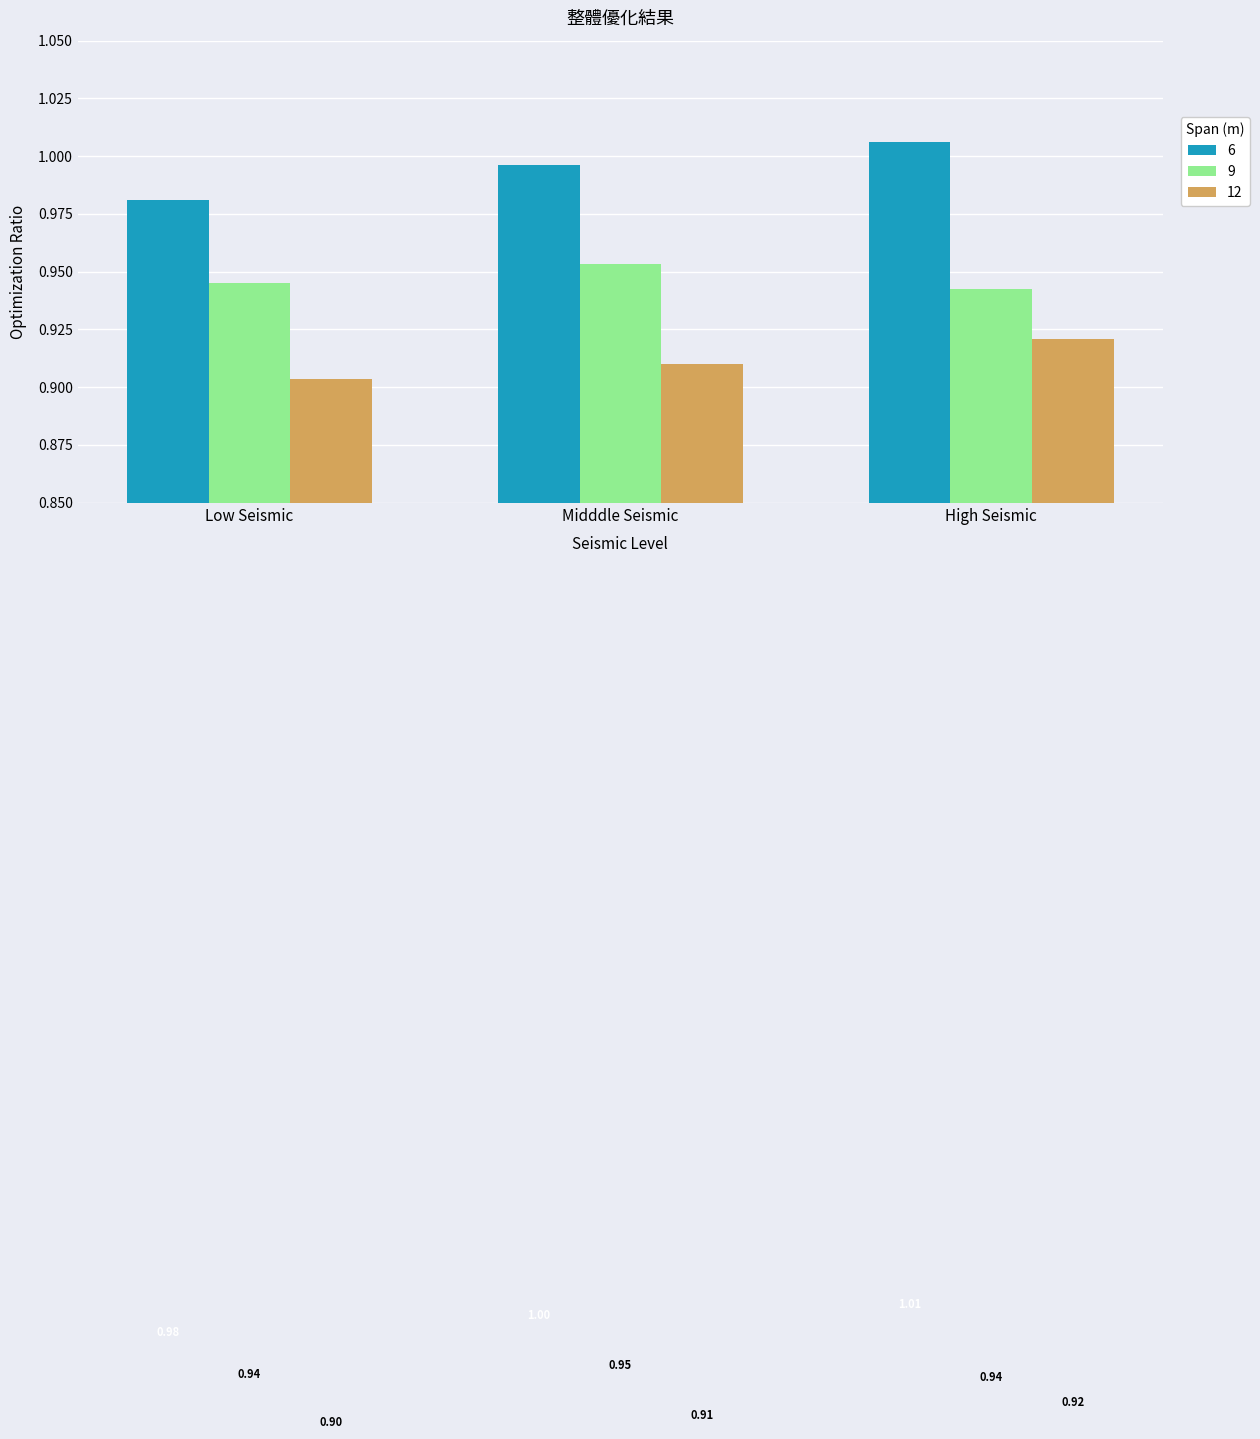

At how many categories does at least one series exceed 0?

3